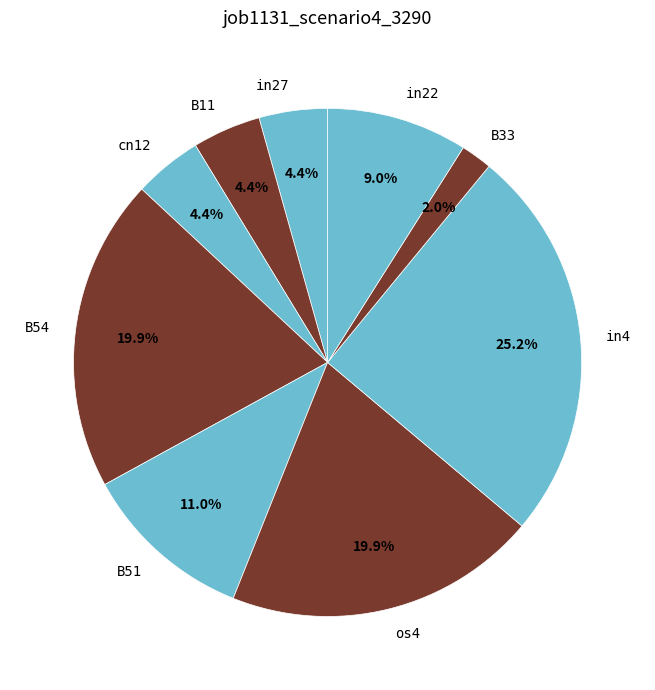

To the nearest percent, what is the difference between the B51 and os4 slice percentages?

9%